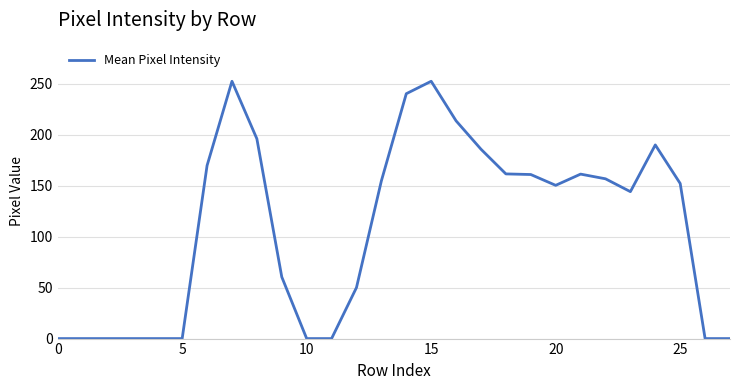

What is the difference between the maximum and minimum values?

252.2